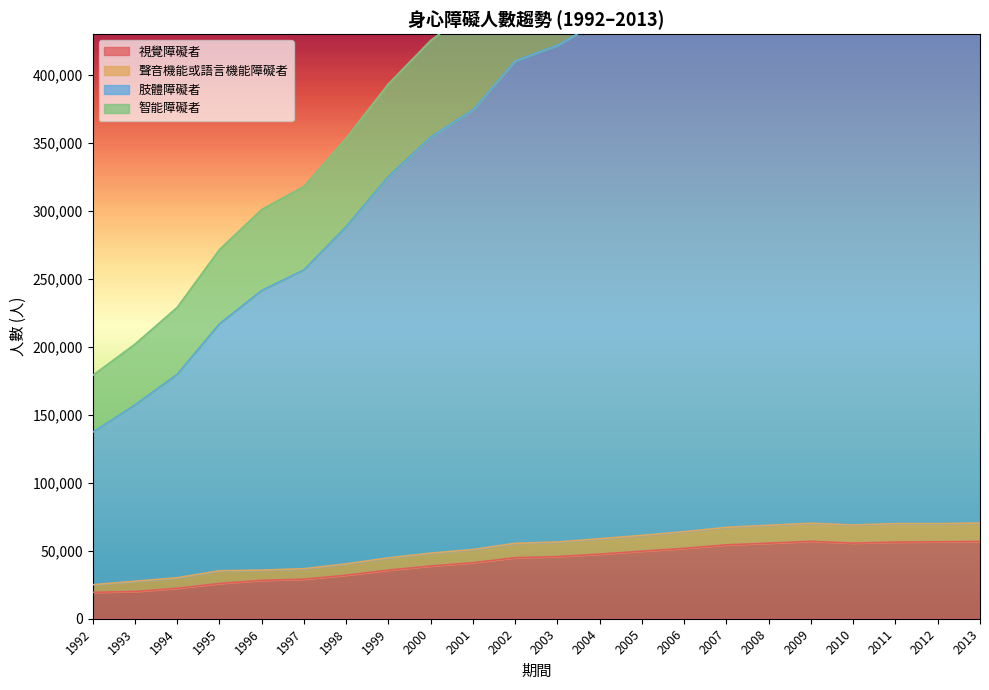

The value of 視覺障礙者 at 2001 is 41190. True or false?

True